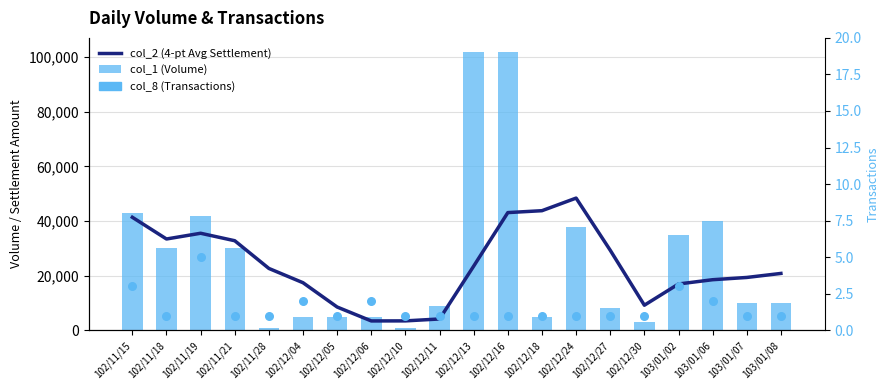

Is the value of col_1 (Volume) at 103/01/07 greater than the value of col_2 (4-pt Avg Settlement) at 102/12/06?

Yes